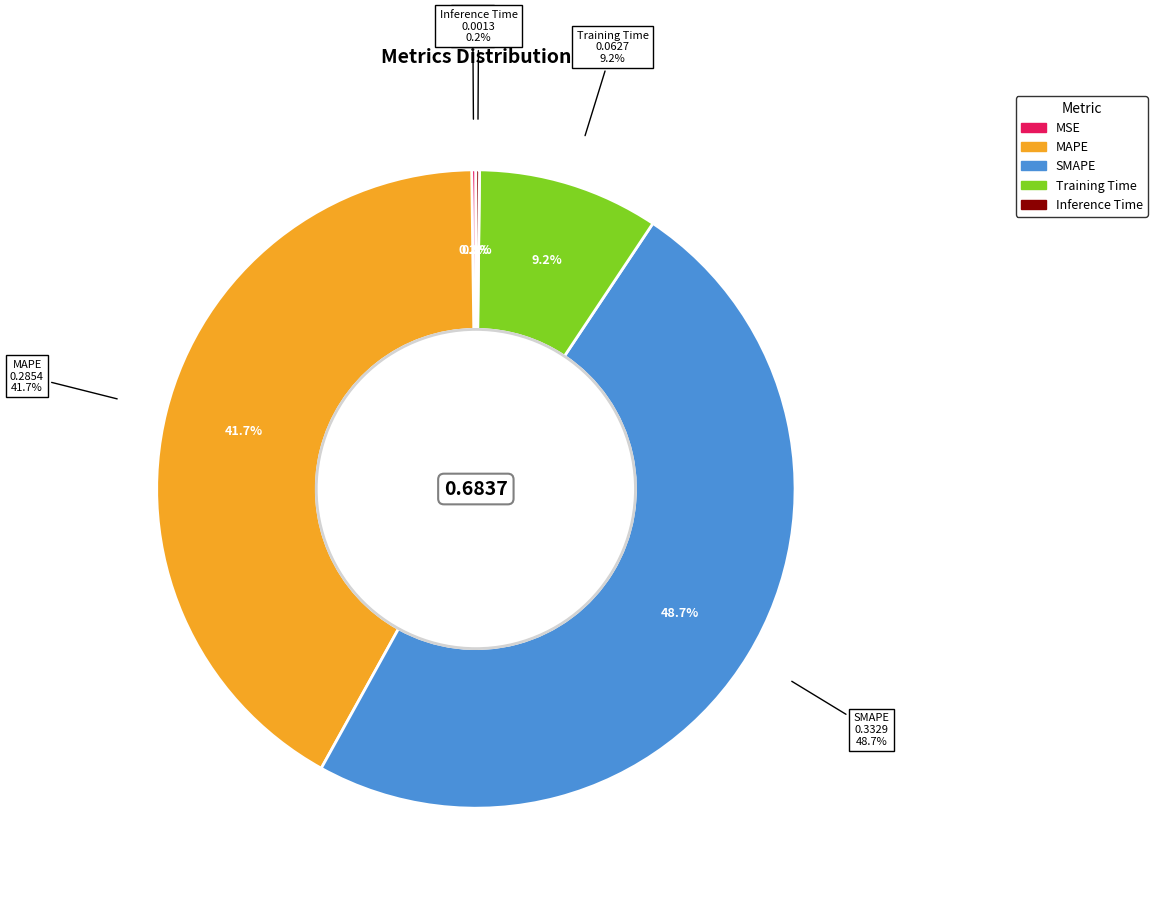

Count the number of slices in the pie.

5